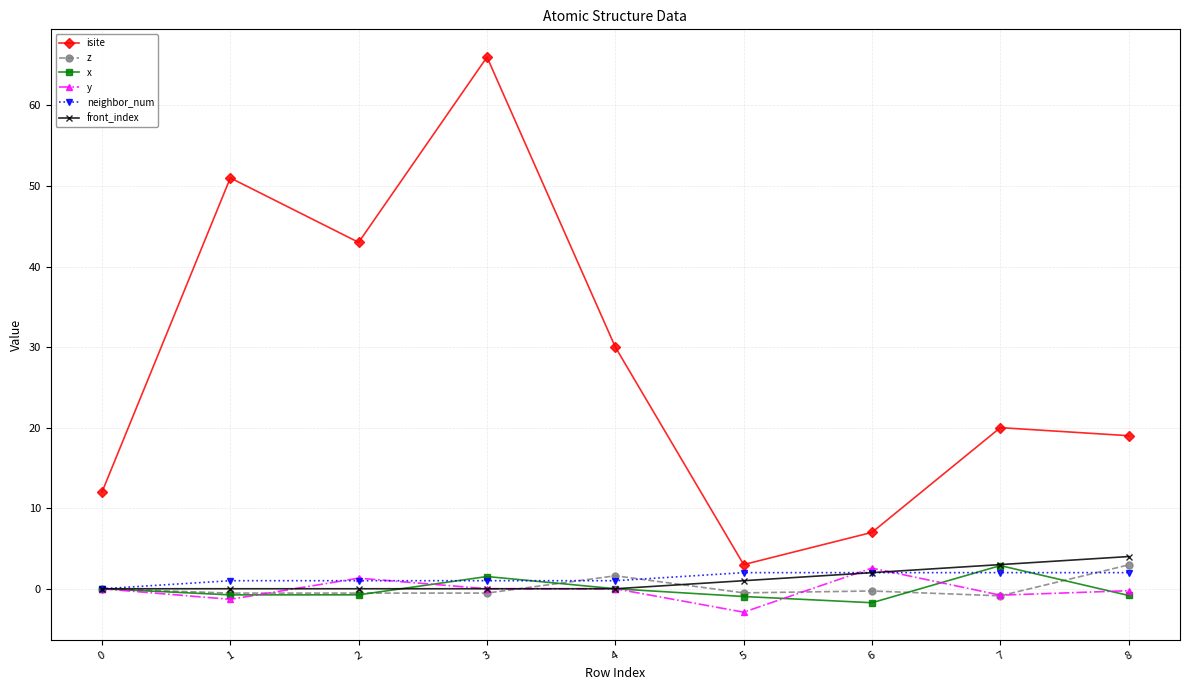

What are all the series names shown in the legend?

isite, z, x, y, neighbor_num, front_index